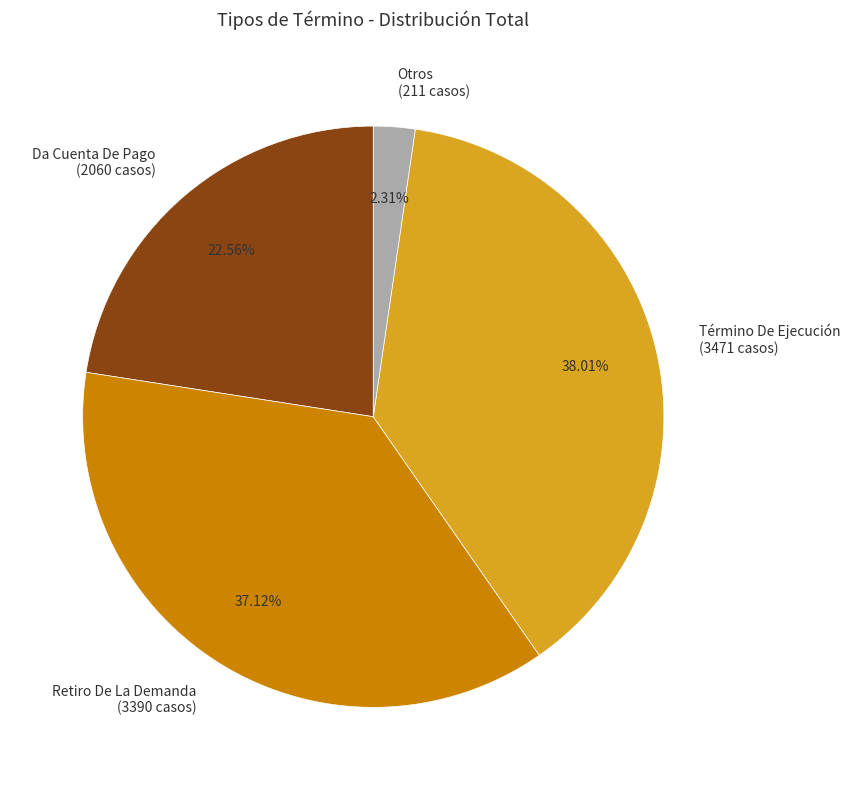

Which has a higher value, Otros (211 casos) or Término De Ejecución (3471 casos)?

Término De Ejecución (3471 casos)